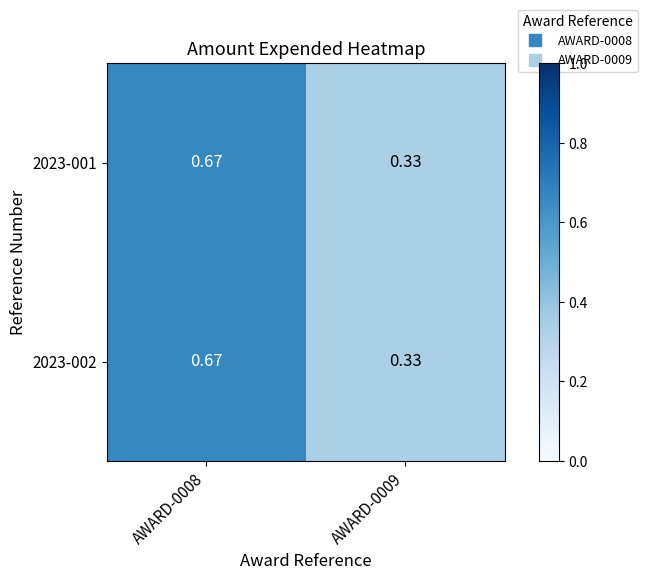

Is the value of 2023-001 at AWARD-0009 greater than the value of 2023-002 at AWARD-0008?

No